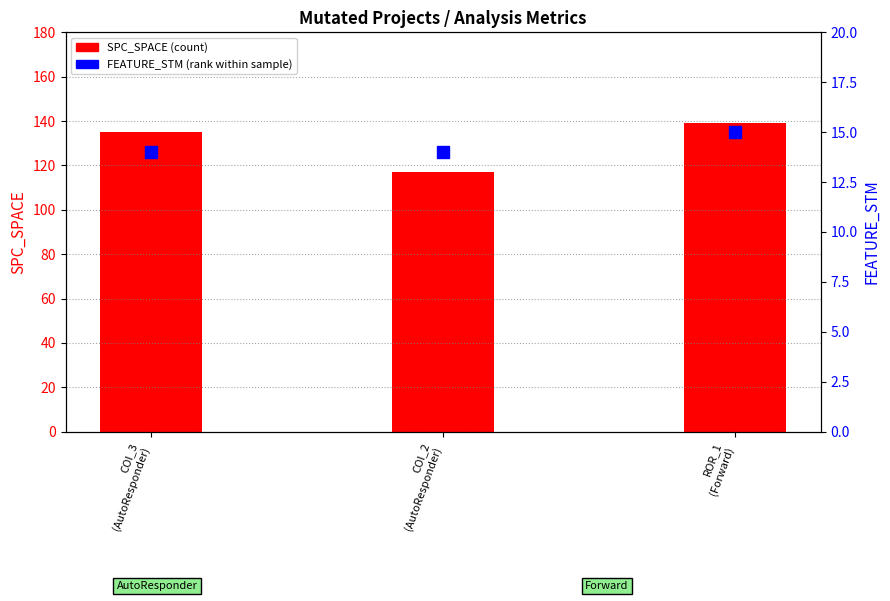

At which category is the sum across all series the highest?

ROR_1
(Forward)